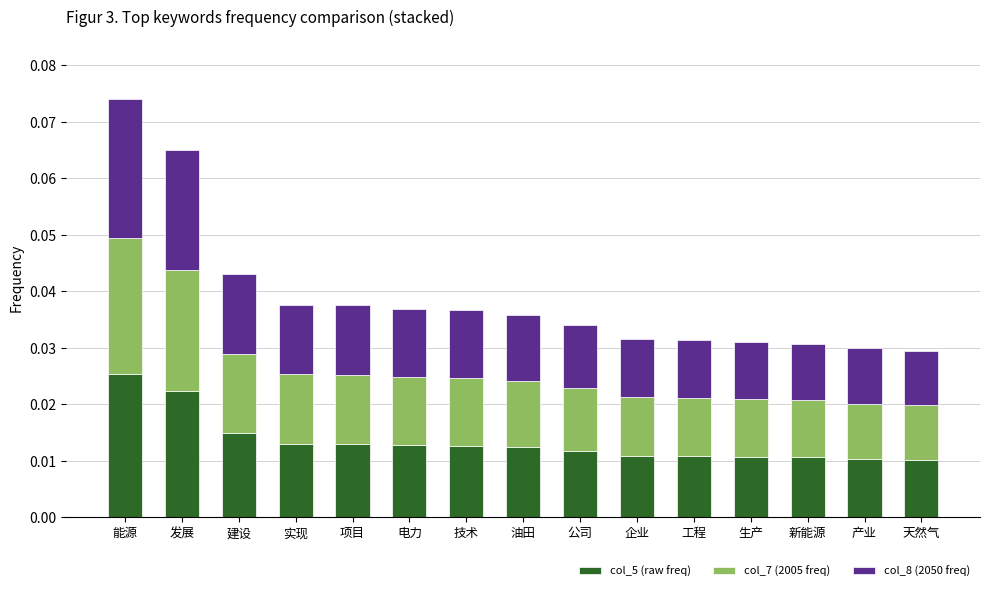

At which category is the sum across all series the highest?

能源